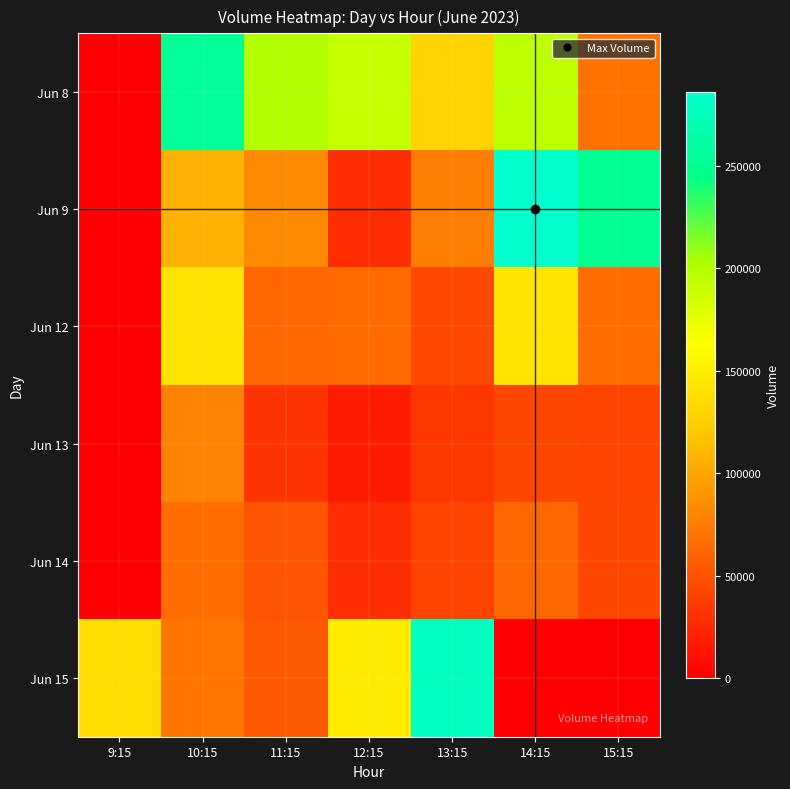

Reading left to right, extract all data points from this chart.

Jun 8: 9:15=0	10:15=254526	11:15=199434	12:15=190288	13:15=129197	14:15=194848	15:15=68813
Jun 9: 9:15=0	10:15=106632	11:15=83286	12:15=28780	13:15=75797	14:15=286117	15:15=250889
Jun 12: 9:15=0	10:15=142246	11:15=61950	12:15=64637	13:15=43684	14:15=141834	15:15=64900
Jun 13: 9:15=0	10:15=78713	11:15=31493	12:15=17346	13:15=32553	14:15=42571	15:15=40570
Jun 14: 9:15=0	10:15=65227	11:15=50400	12:15=28824	13:15=40319	14:15=63375	15:15=43385
Jun 15: 9:15=135968	10:15=71261	11:15=53900	12:15=148493	13:15=278927	14:15=0	15:15=0